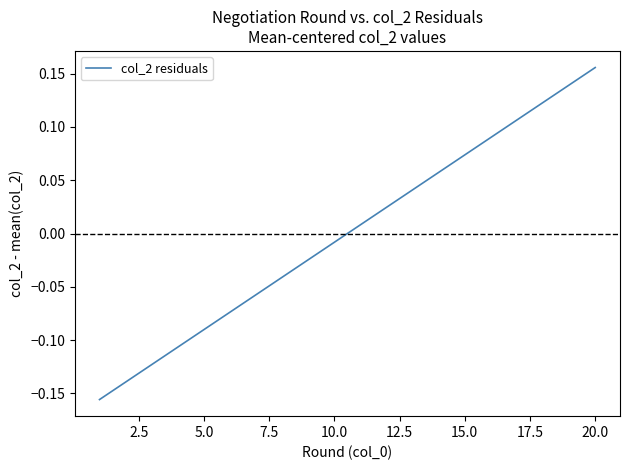

Which category has the highest value across all series?

20.0